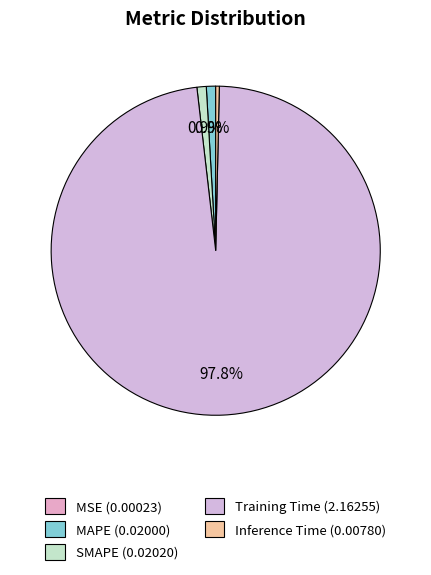

True or false: MSE accounts for 1% of the total.

False